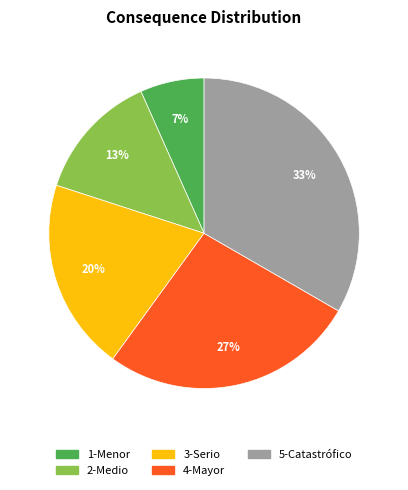

To the nearest percent, what is the combined percentage of 2-Medio and 3-Serio?

33%